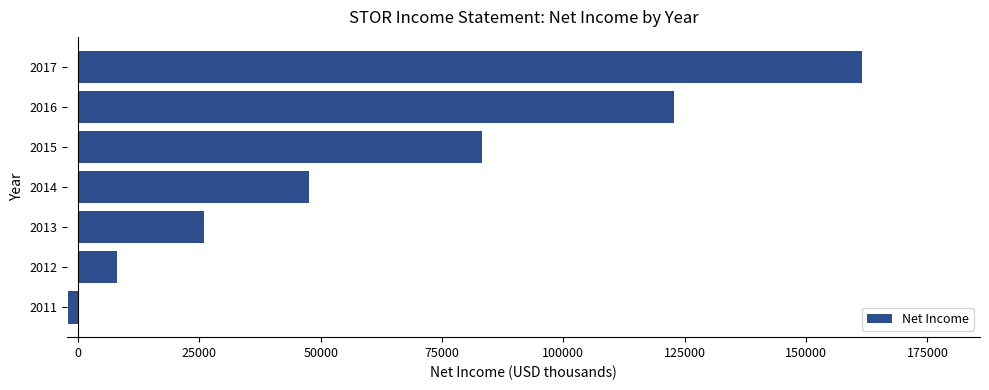

The value at 2013 is 39613. True or false?

False